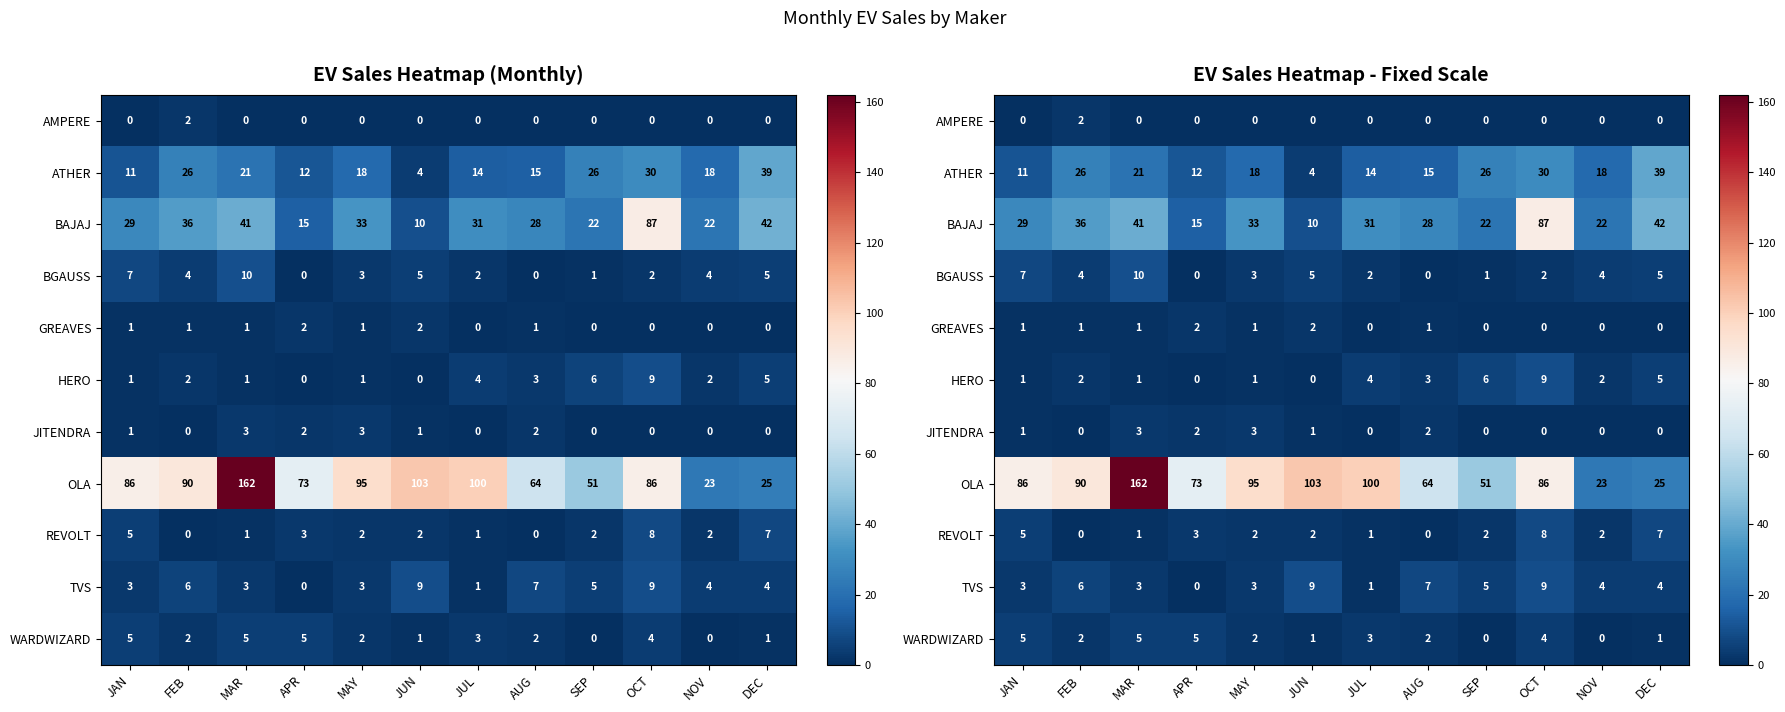

Which category has the highest value across all series?

MAR